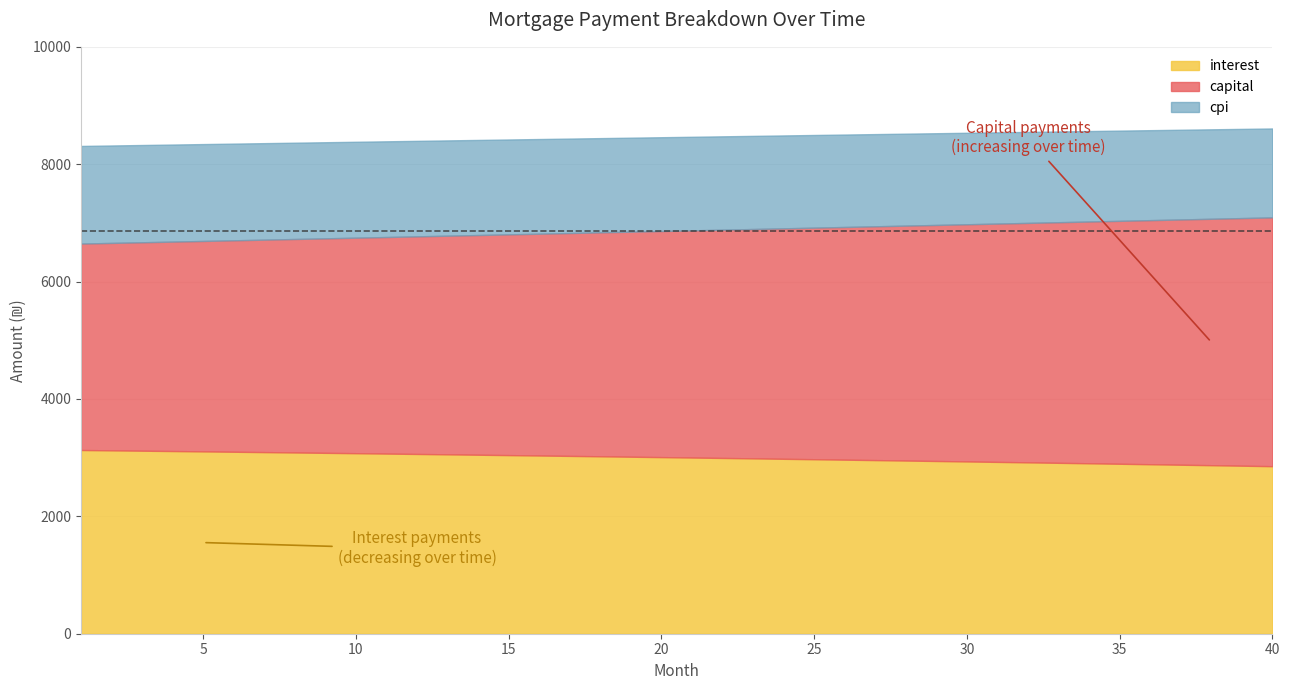

What is the average value of the interest series?

3000.9